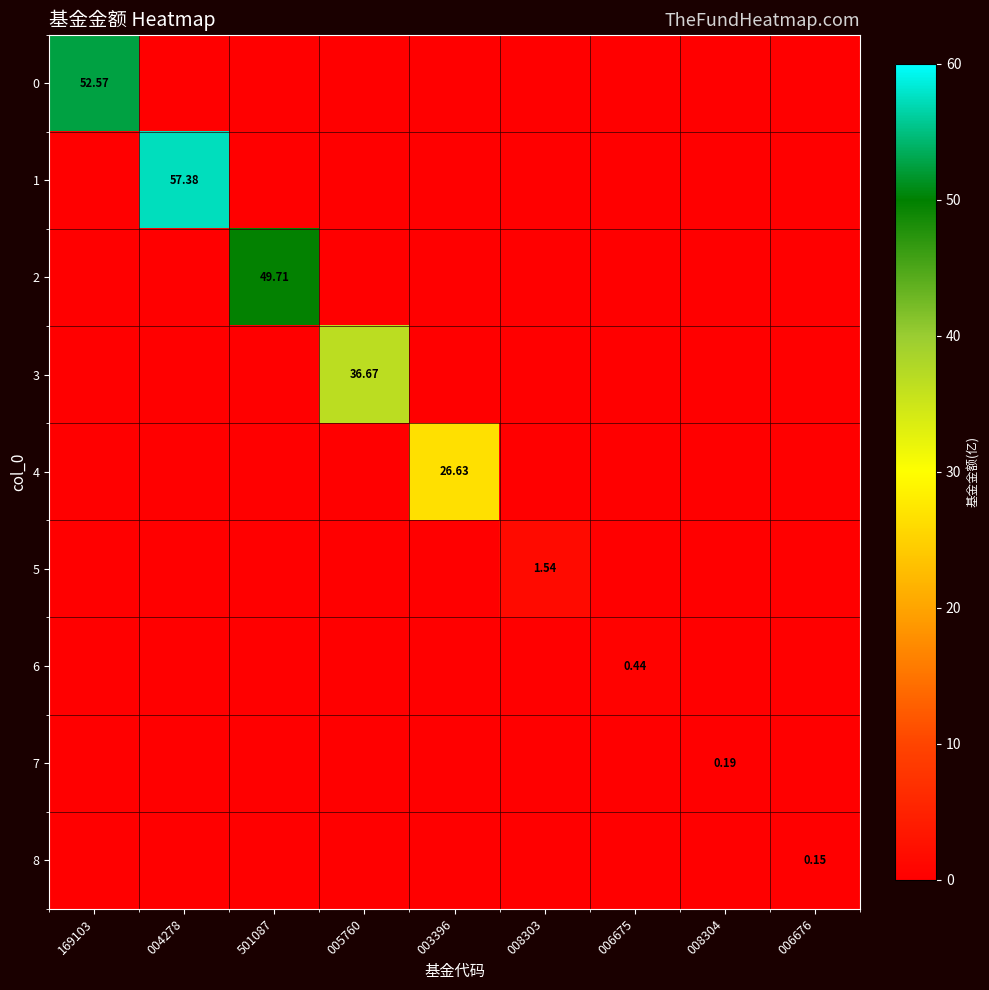

What is the greatest value displayed?

57.4